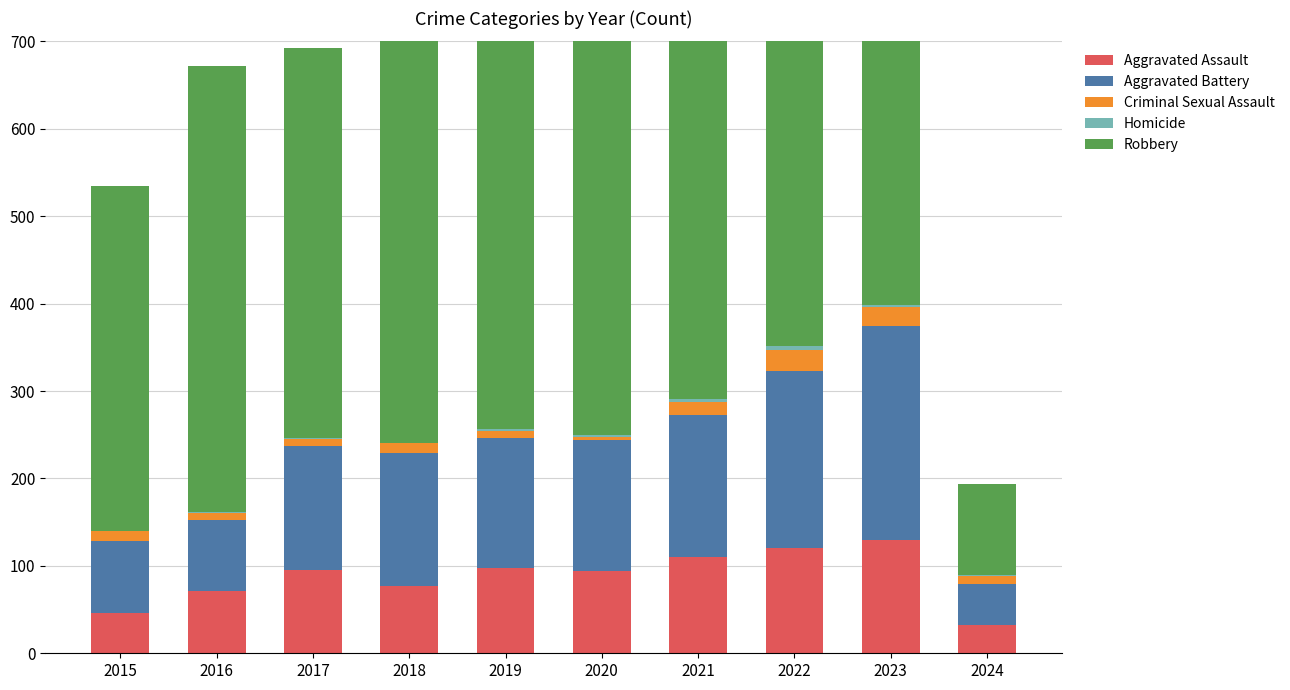

The value of Aggravated Assault at 2017 is 39. True or false?

False